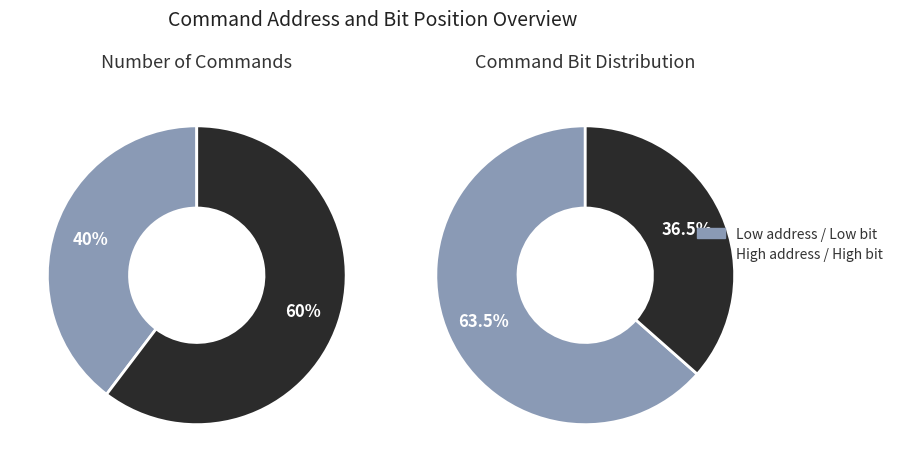

The 113 slice represents 1% of the pie. True or false?

False